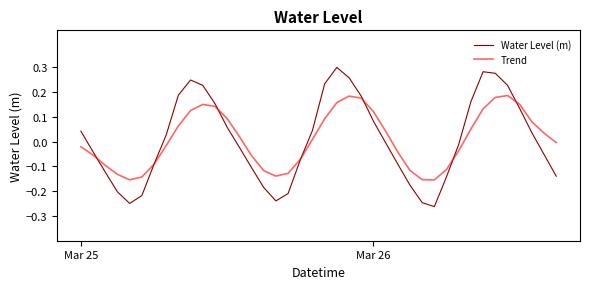

After their last crossing, which series has the higher values: Water Level (m) or Trend?

Trend